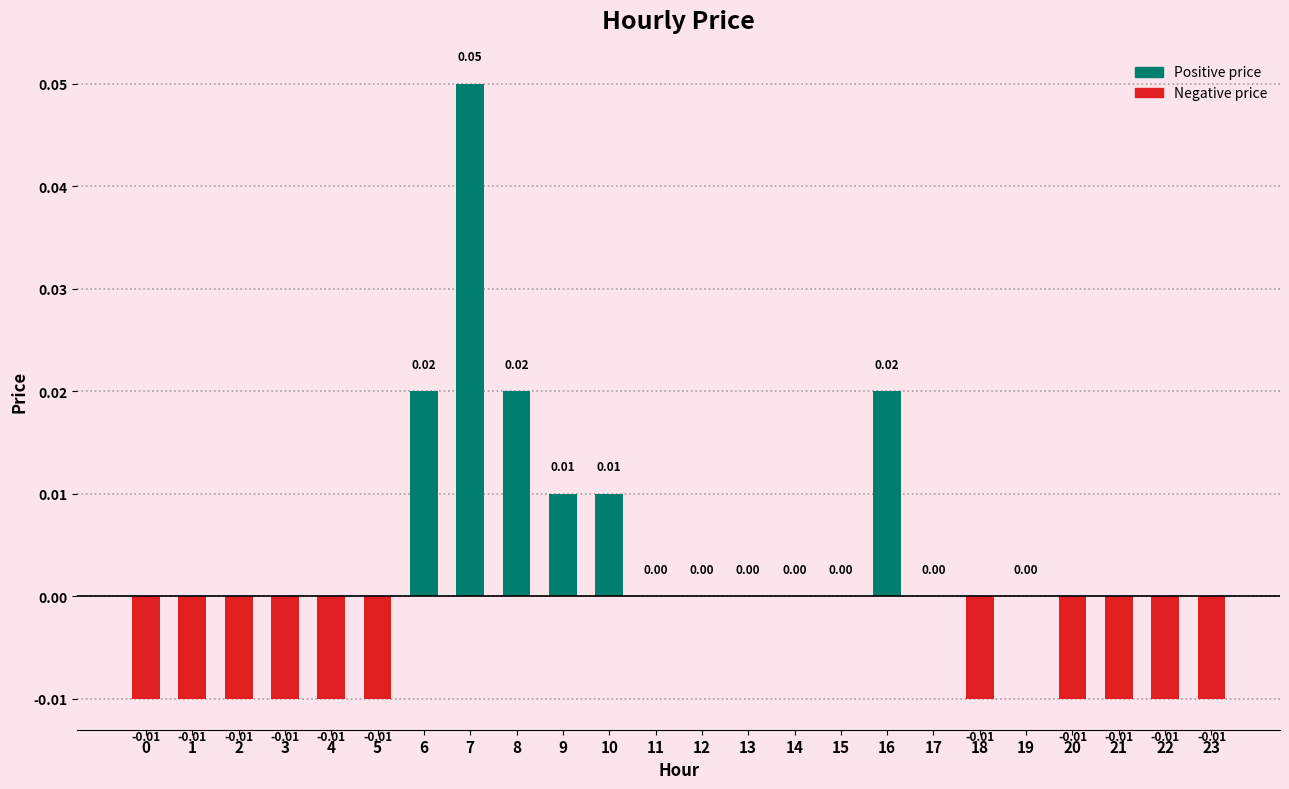

Count the number of categories in the chart.

24